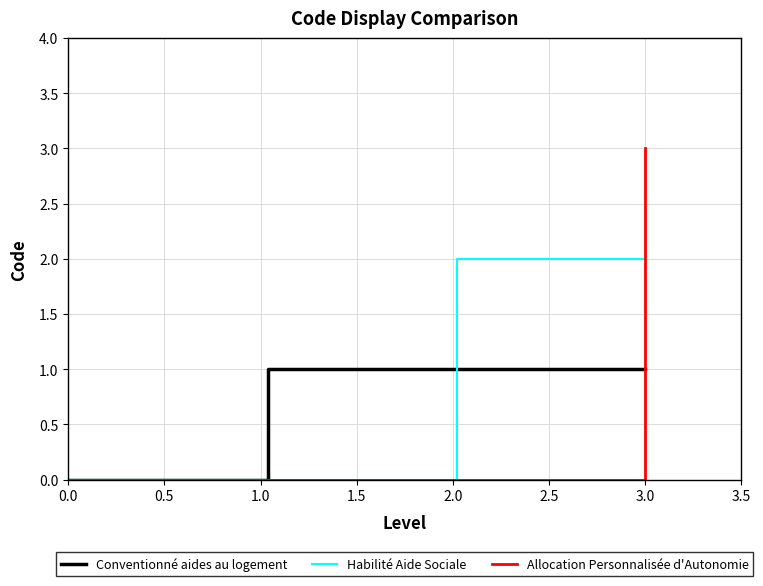

What is the greatest value displayed?

3